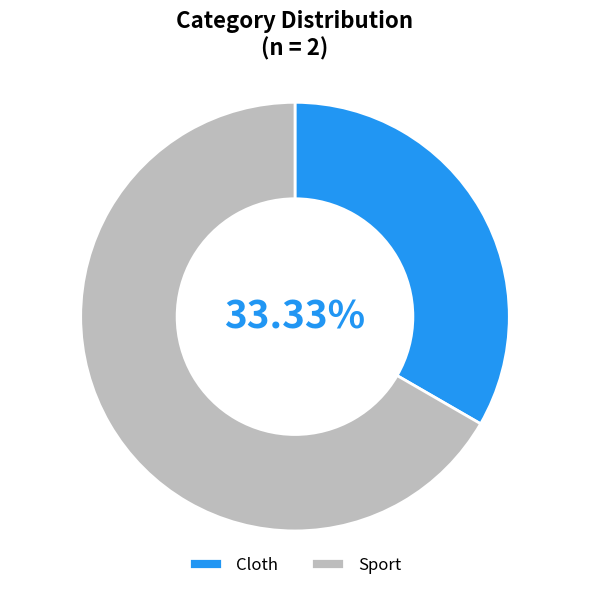

Does Cloth represent more than half of the total?

No